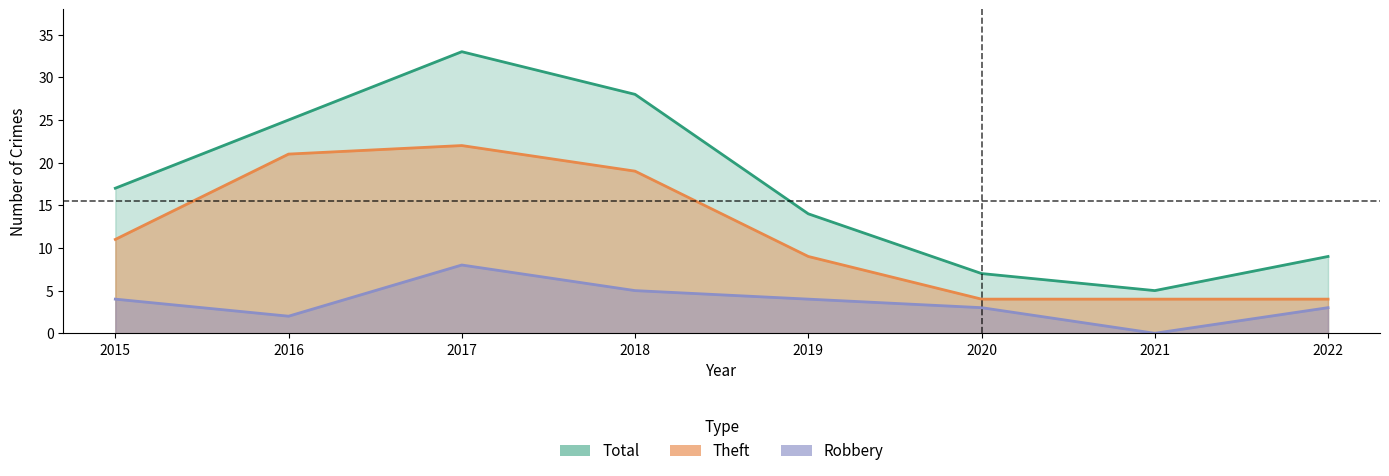

True or false: Robbery has a value of 1 at 2020.

False